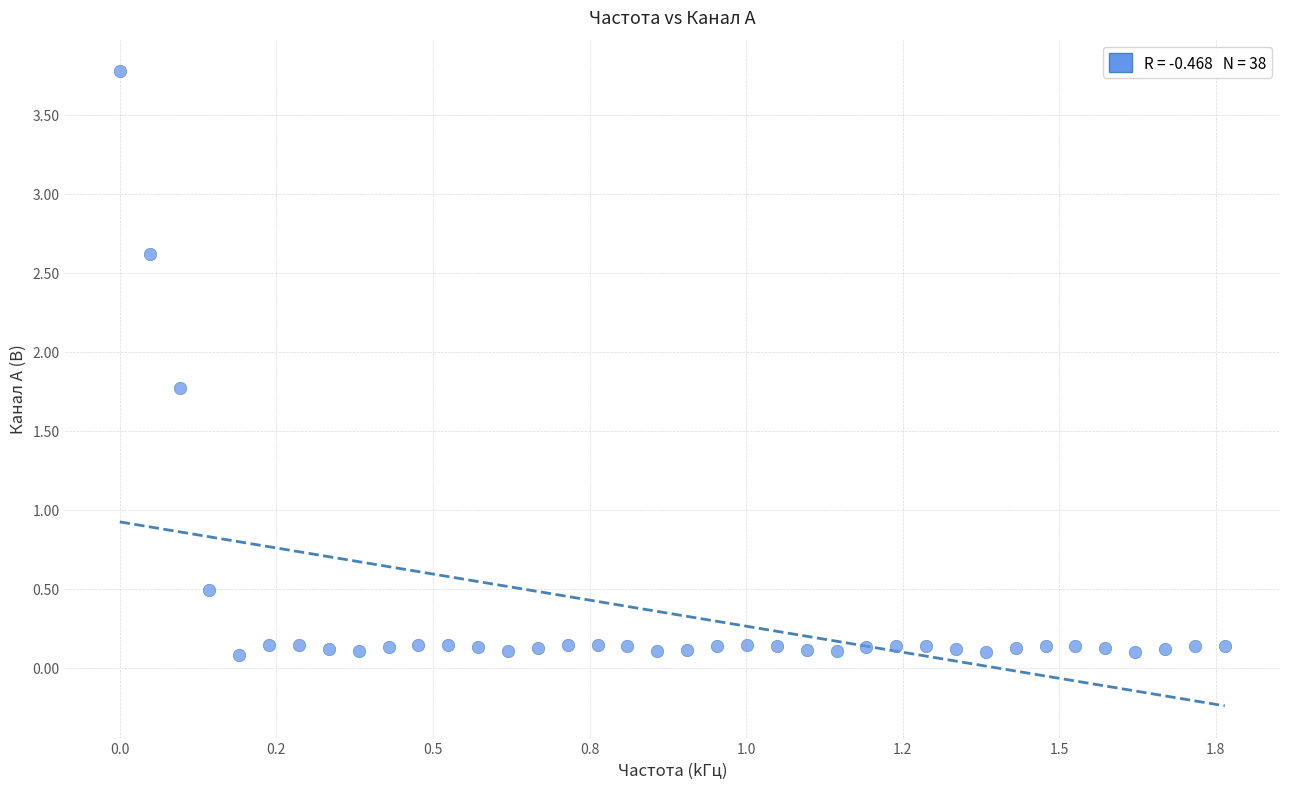

What Y value in the scatter plot is closest to 1?

0.5